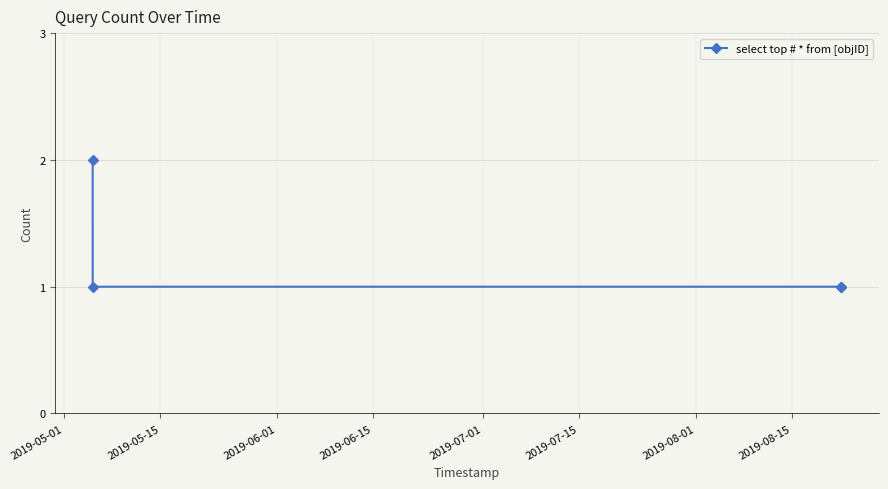

Count the number of data series in this chart.

1